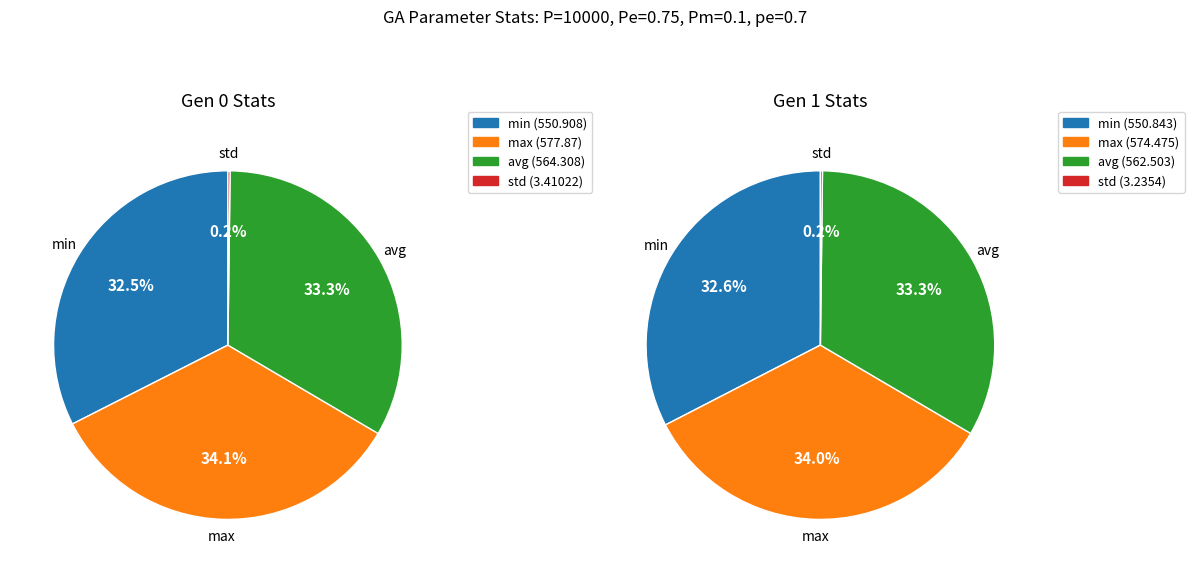

The 3 slice represents 15% of the pie. True or false?

False